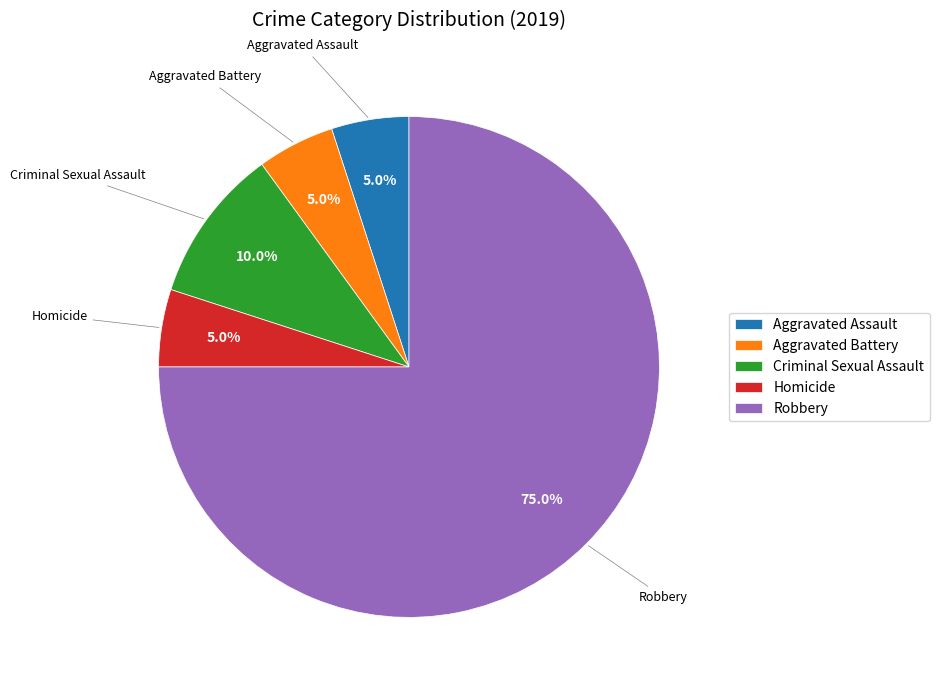

What percentage do Homicide and Robbery together represent?

80.0%